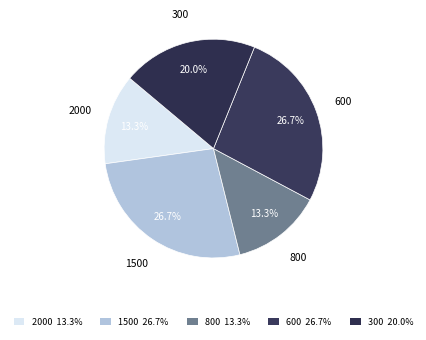

Count the number of slices in the pie.

5